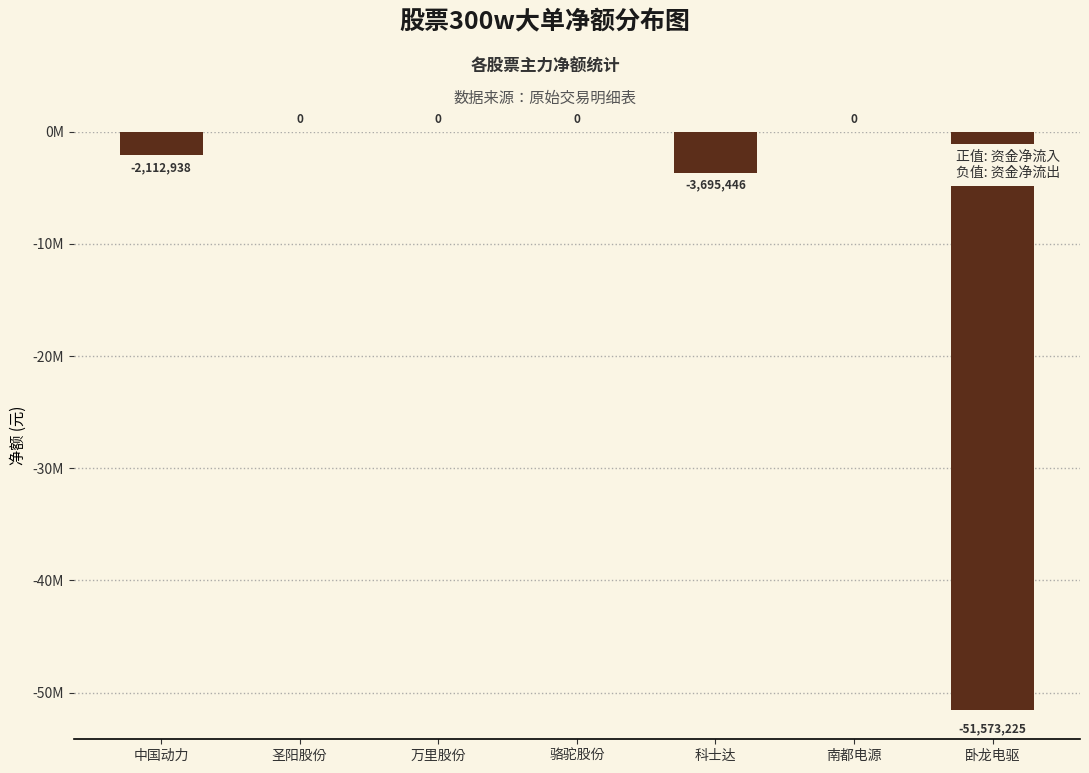

List the labels in order of value, largest first.

圣阳股份, 万里股份, 骆驼股份, 南都电源, 中国动力, 科士达, 卧龙电驱